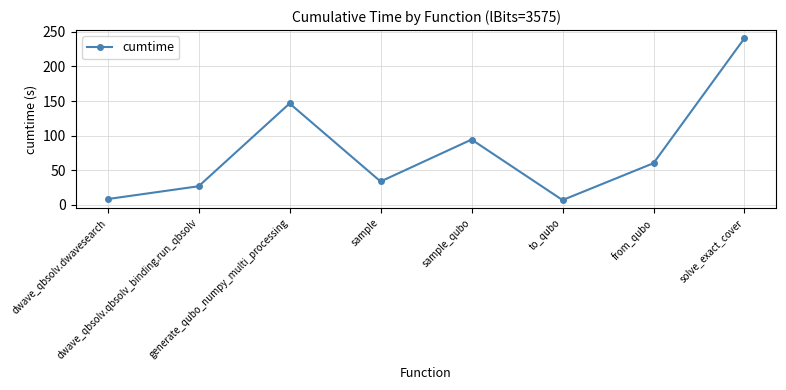

Reading left to right, what are all the values shown in this chart?

8.3	26.9	146.5	33.7	94.3	6.8	60.2	240.8